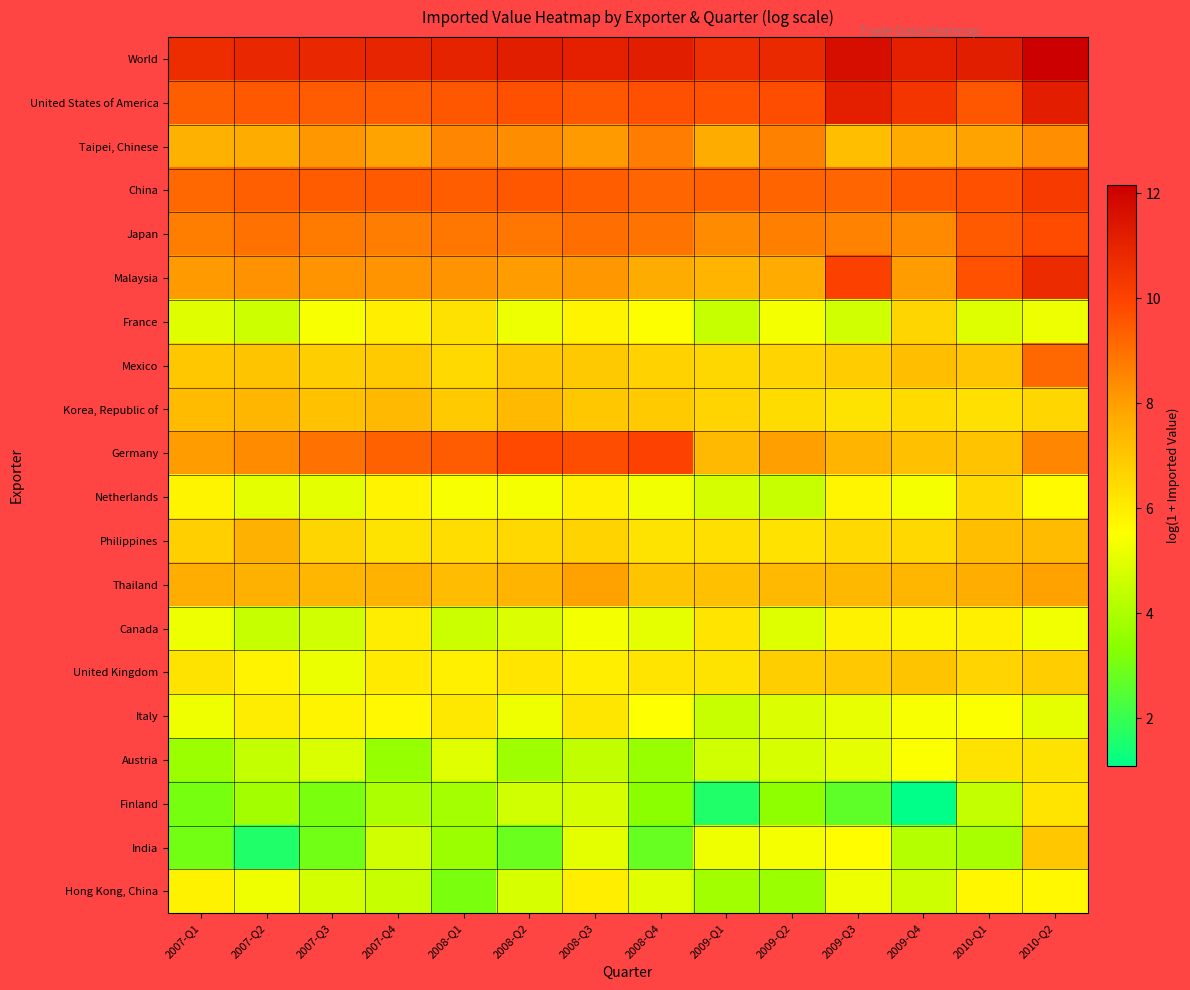

Which series has the largest total across all categories?

World